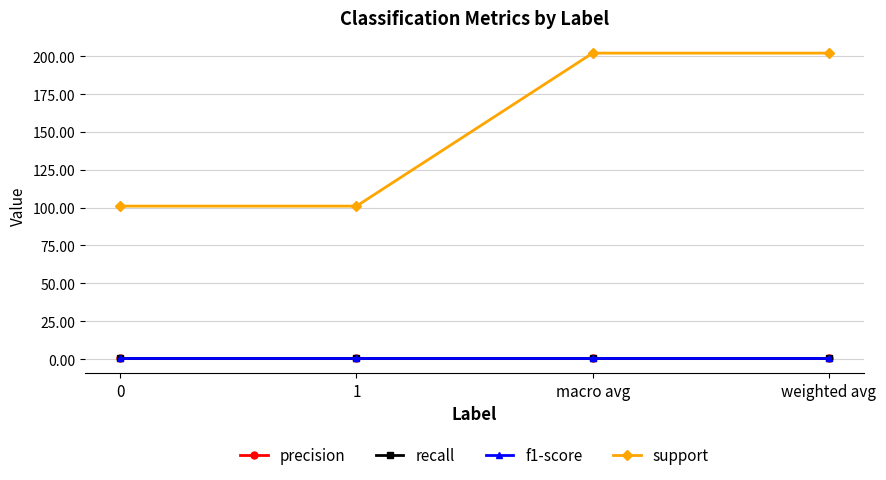

True or false: support and recall intersect in this chart.

False